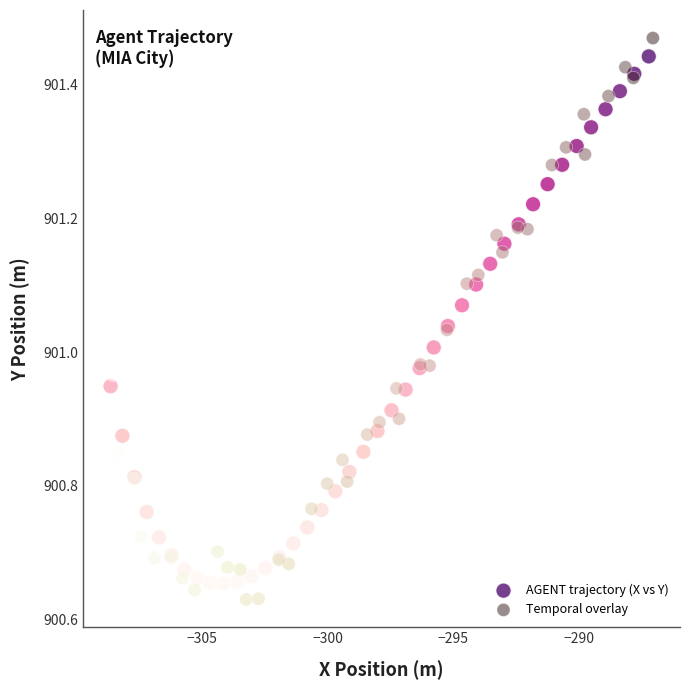

Which series contains the highest Y value?

Temporal overlay